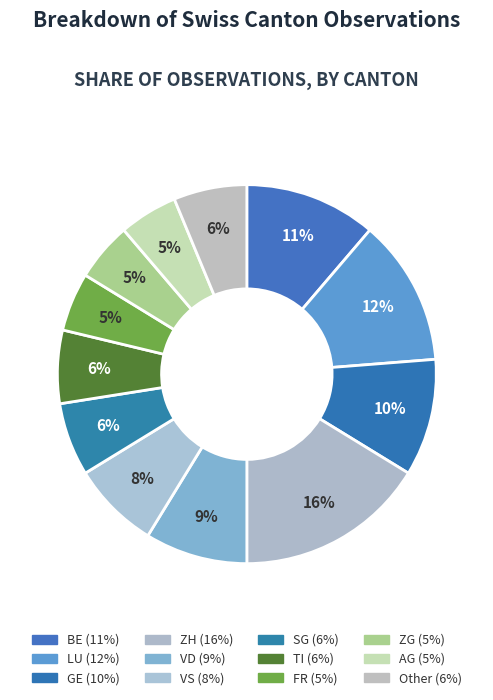

How many segments does this pie chart have?

12